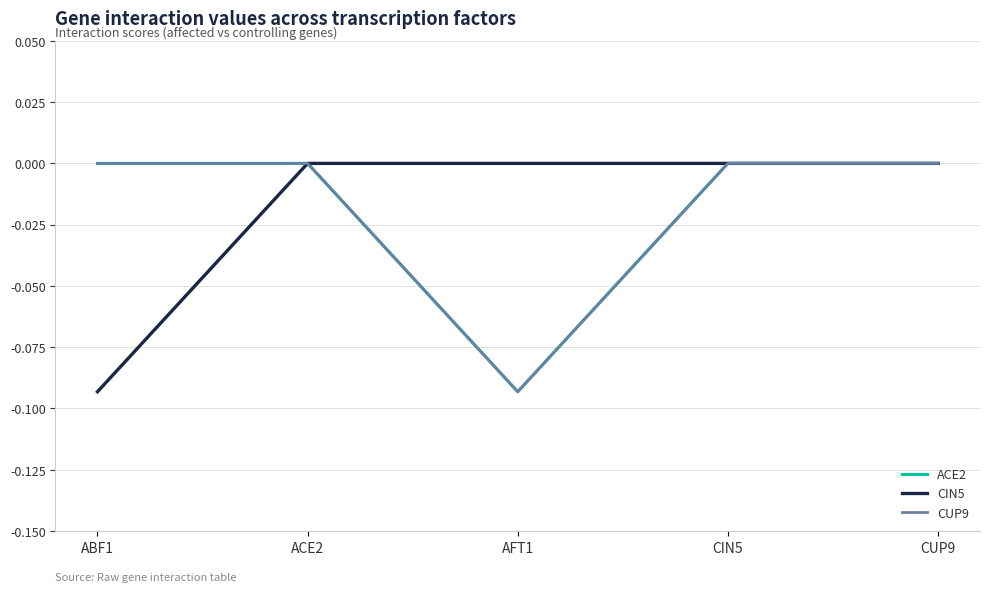

At which category is the sum across all series the highest?

ACE2